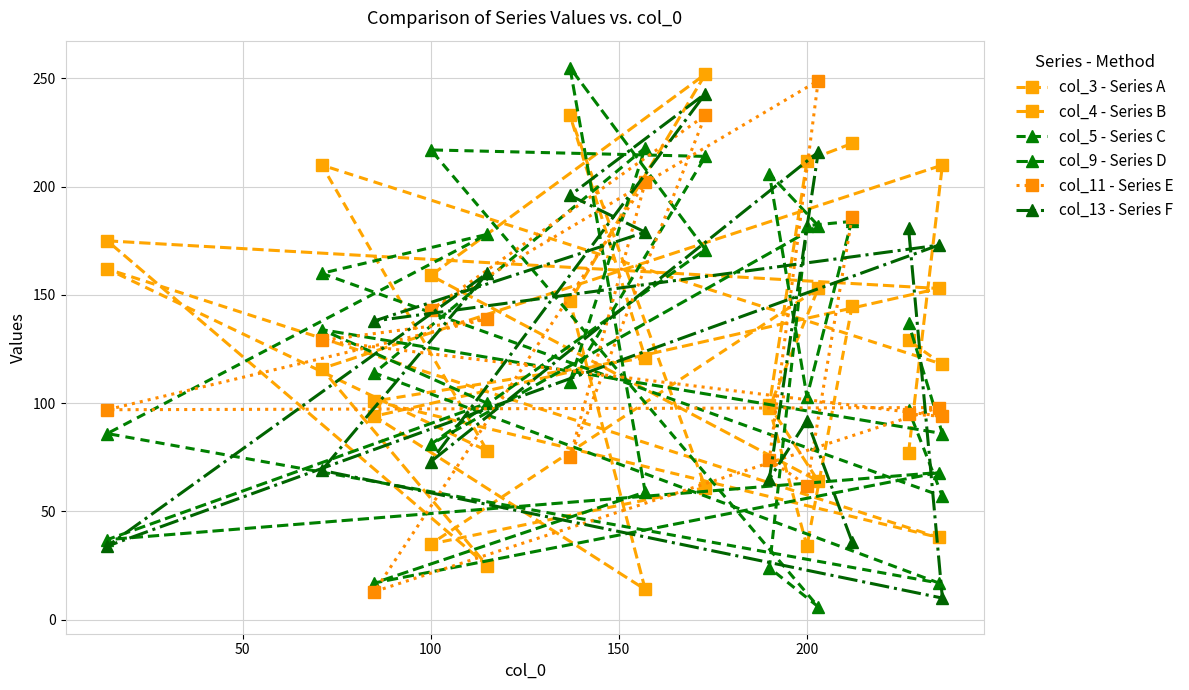

At which category does col_9 - Series D reach its first local peak?

100